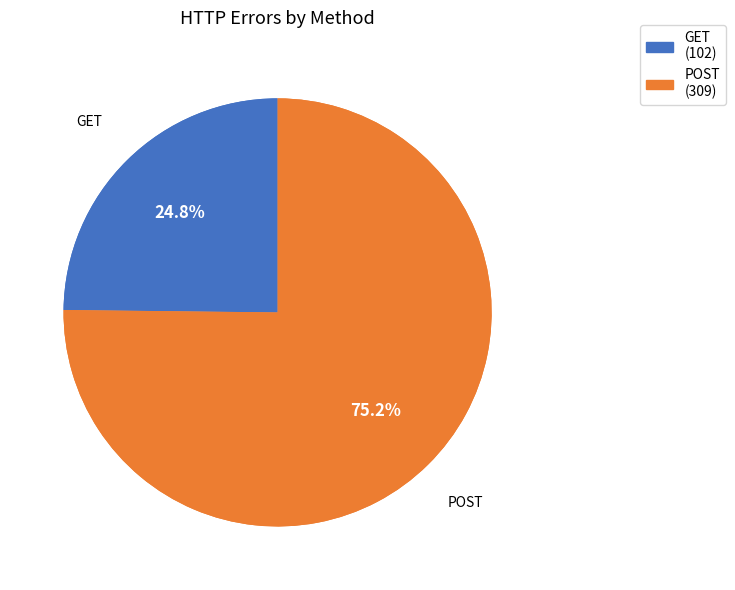

True or false: GET accounts for 25% of the total.

True